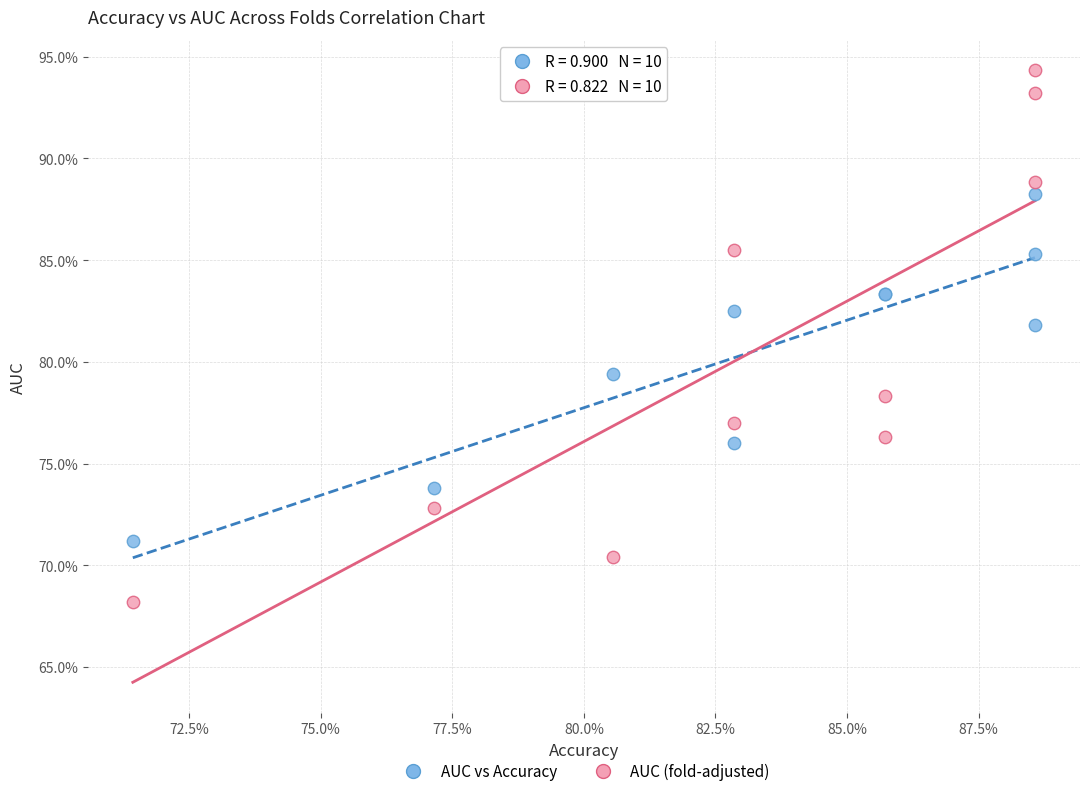

What are all the series names shown in the legend?

AUC vs Accuracy, AUC (fold-adjusted)